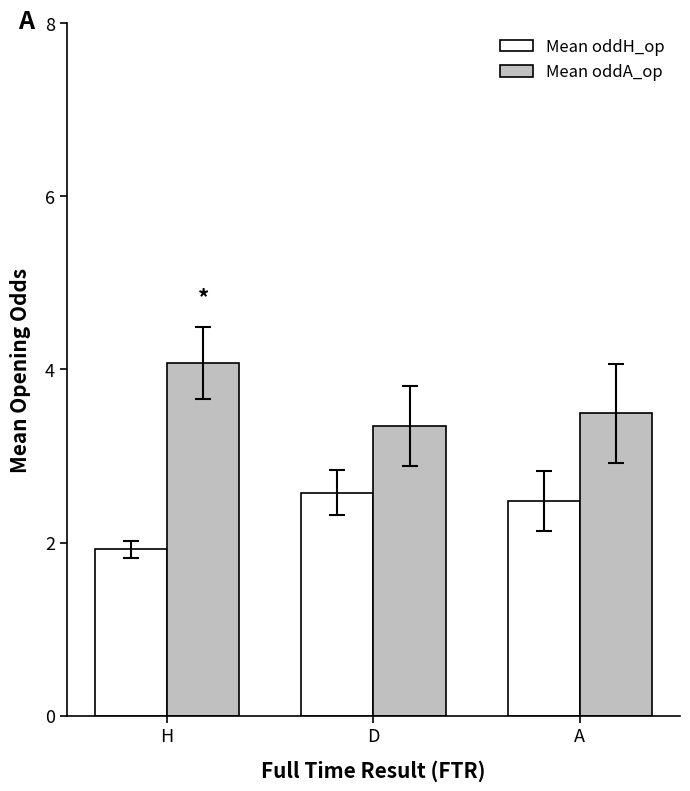

What is the difference between the maximum and minimum values in the Mean oddA_op series?

0.7